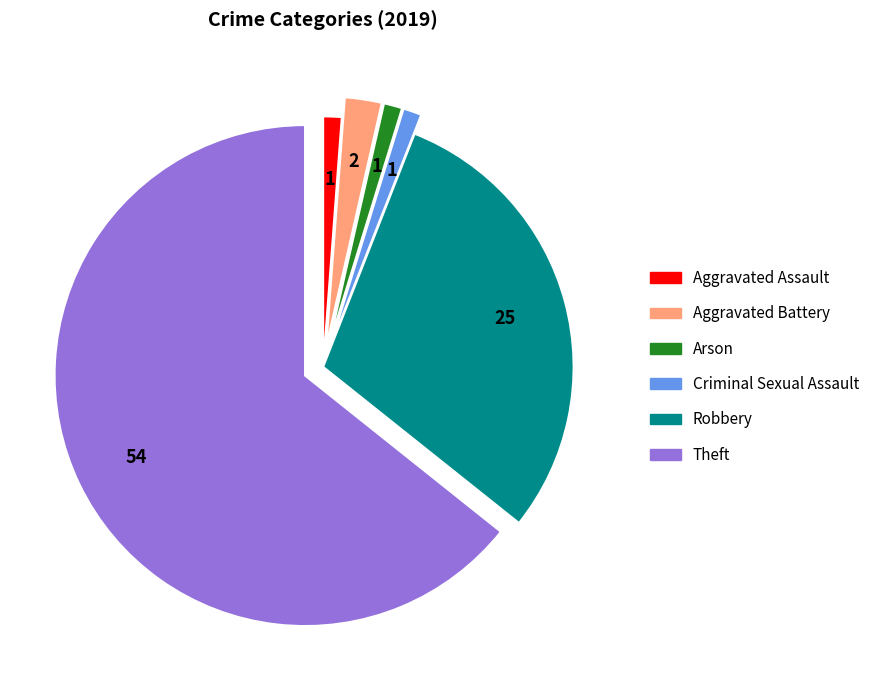

Is the sum of Arson and Theft greater than half?

Yes